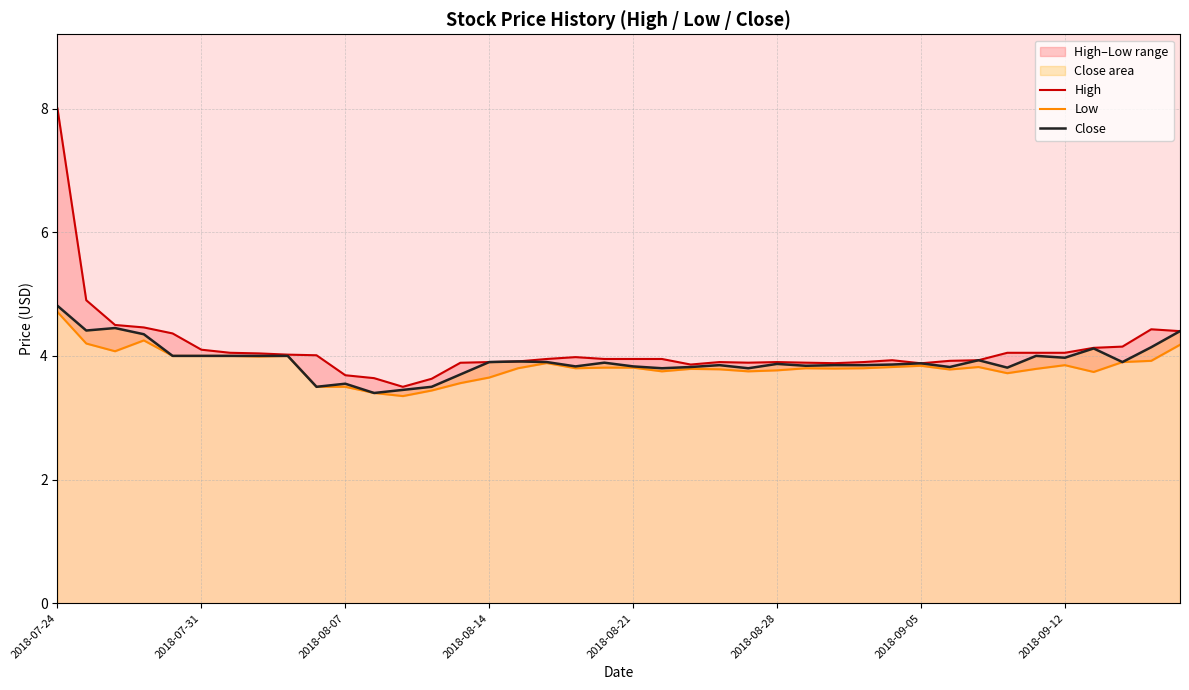

What is the total value across all series at 16?

11.6